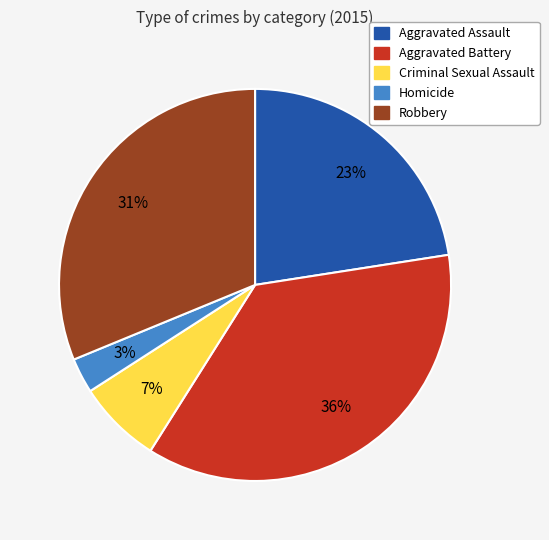

Is it true that Homicide is 3% of the pie?

True